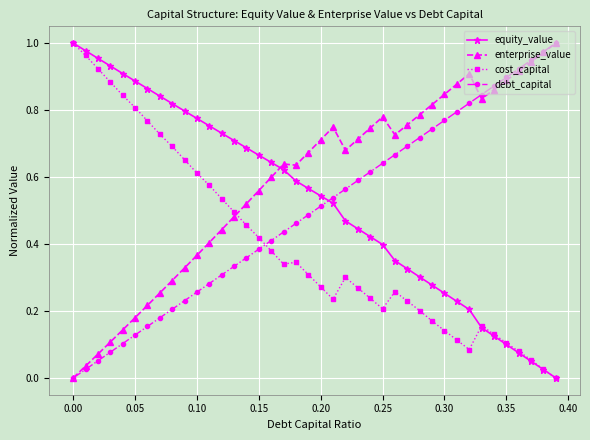

How many intersections are there between enterprise_value and cost_capital?

1